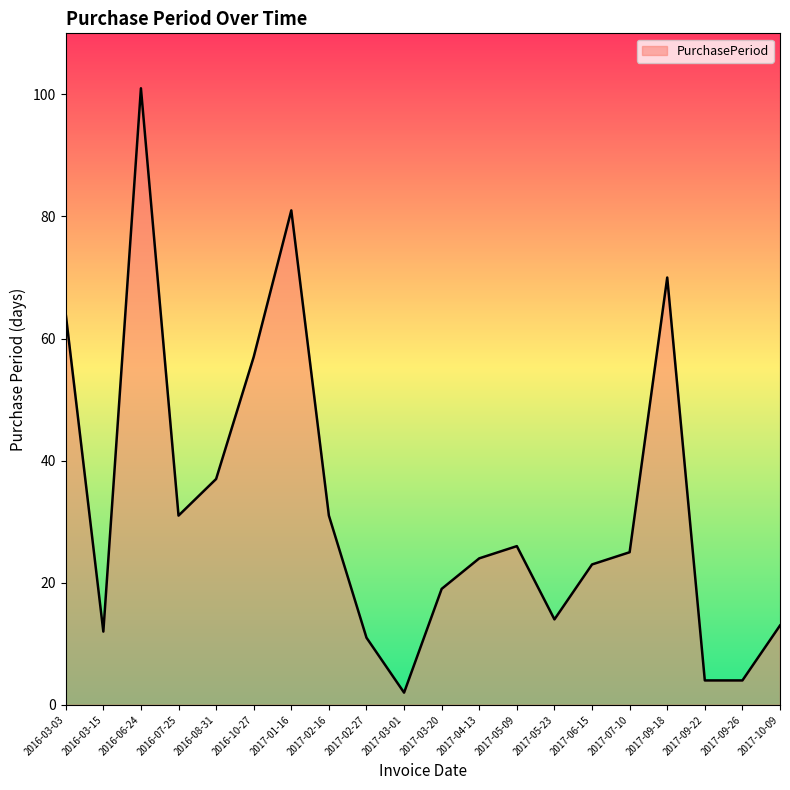

What is the change in value from 2017-01-16 to 2017-10-09?

-68